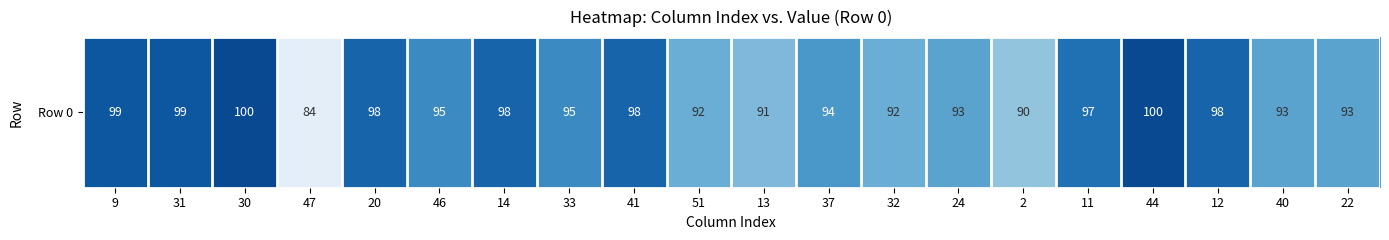

Rank the categories by value from highest to lowest.

30, 44, 9, 31, 20, 14, 41, 12, 11, 46, 33, 37, 24, 40, 22, 51, 32, 13, 2, 47